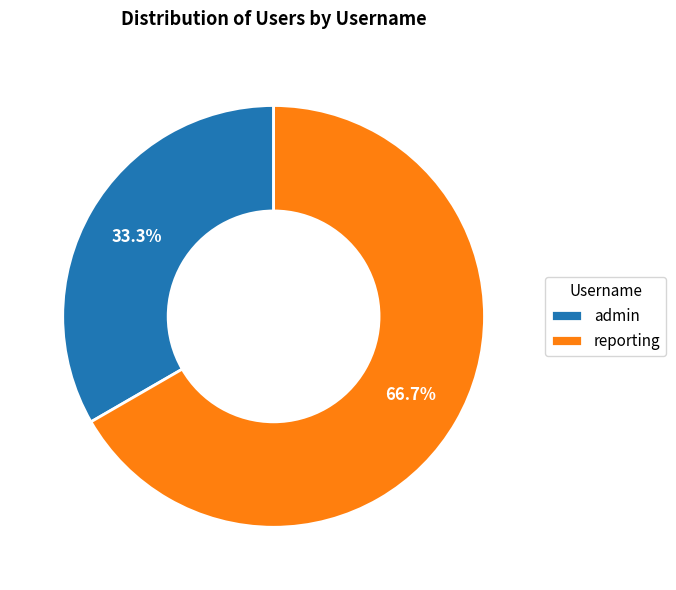

What is the ratio of the value at admin to the value at reporting?

0.5